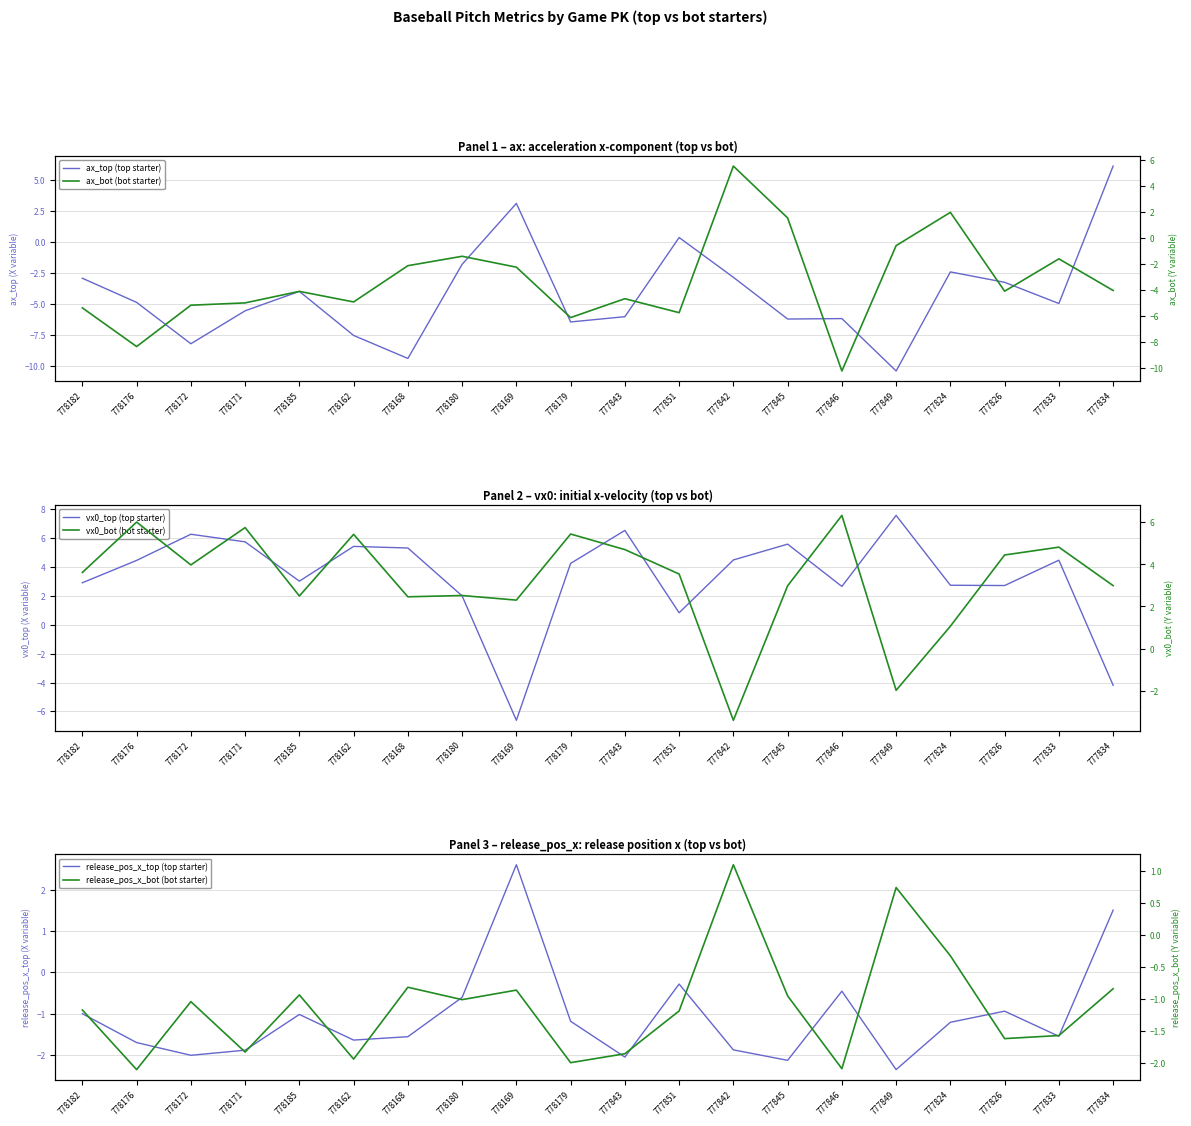

Is the value of release_pos_x_top (top starter) at 777833 greater than the value of release_pos_x_bot (bot starter) at 777842?

No